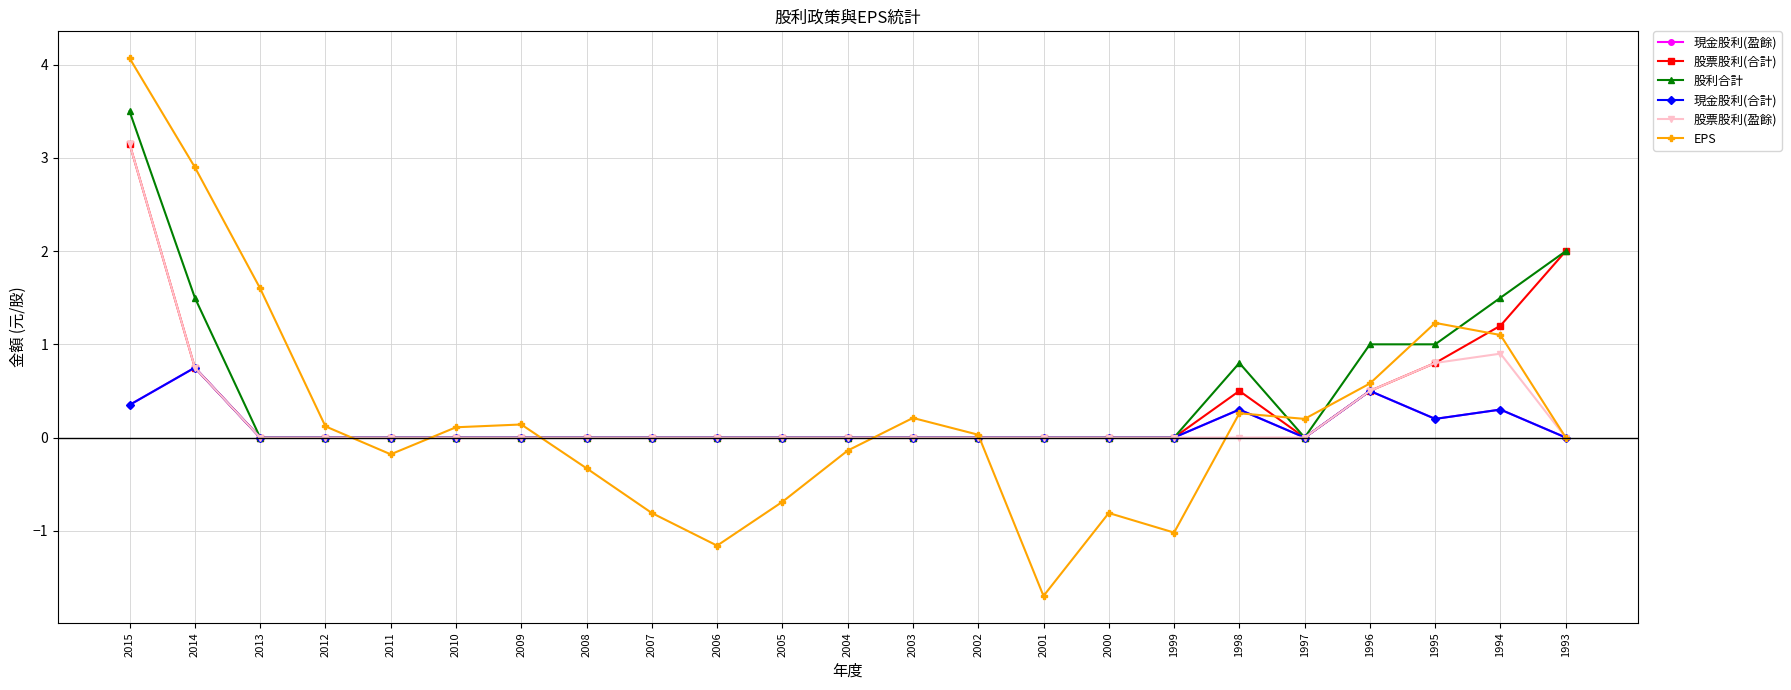

How many 現金股利(合計) values are between 0 and 1?

23